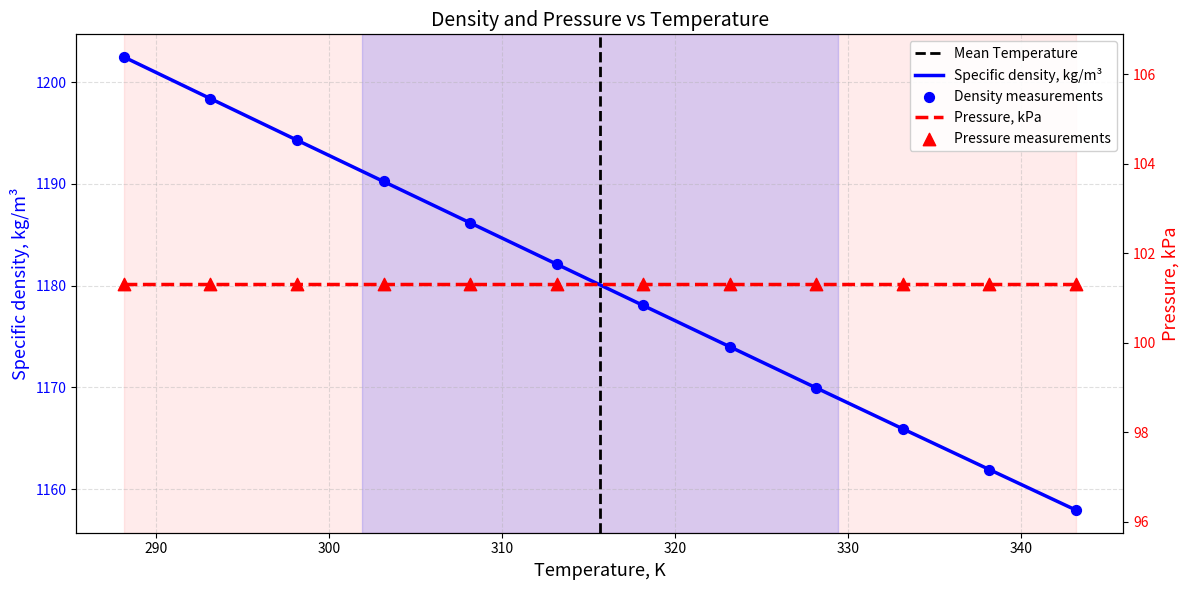

Which has a higher value, 298.15 or 313.15?

298.15